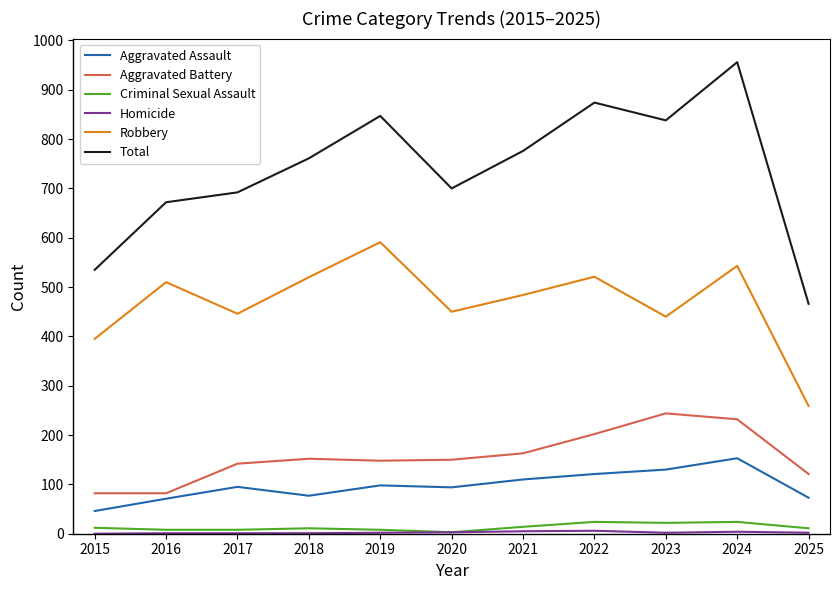

At which category is the sum across all series the highest?

2024